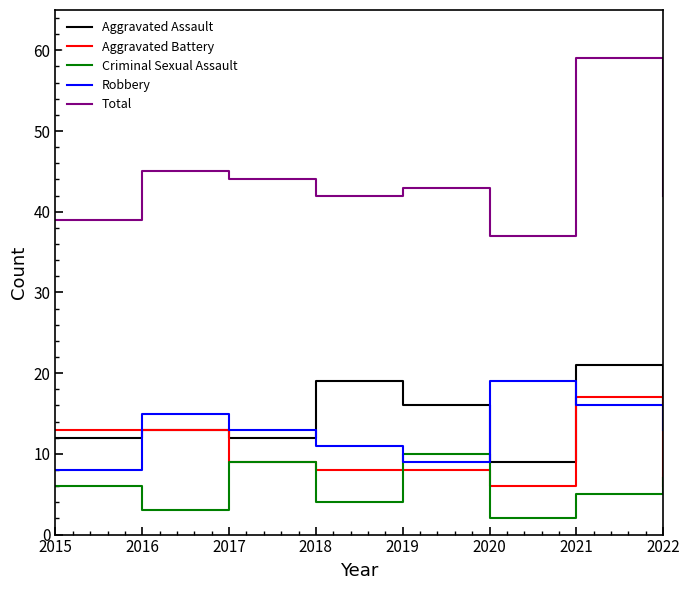

True or false: Robbery and Aggravated Battery cross at least once.

True